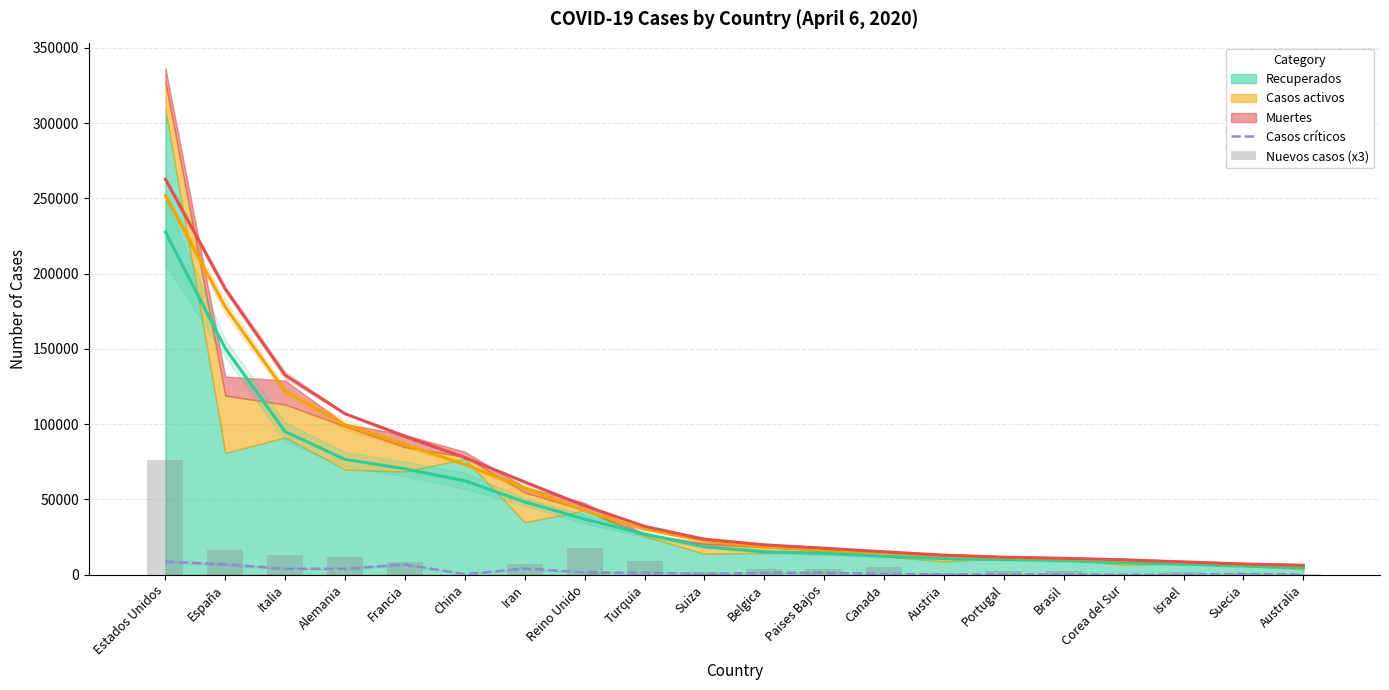

Reading left to right, list all the values displayed in this chart.

Casos críticos: Estados Unidos=8702	España=6861	Italia=3977	Alemania=3936	Francia=6838	China=295	Iran=4103	Reino Unido=1559	Turquia=1381	Suiza=391	Belgica=1261	Paises Bajos=1385	Canada=426	Austria=244	Portugal=267	Brasil=296	Corea del Sur=55	Israel=139	Suecia=541	Australia=91
Nuevos casos (x3): Estados Unidos=75948	España=16434	Italia=12948	Alemania=12093	Francia=8658	China=0	Iran=7449	Reino Unido=17709	Turquia=9405	Suiza=1785	Belgica=3780	Paises Bajos=3672	Canada=4800	Austria=810	Portugal=2262	Brasil=2682	Corea del Sur=243	Israel=1737	Suecia=1161	Australia=600